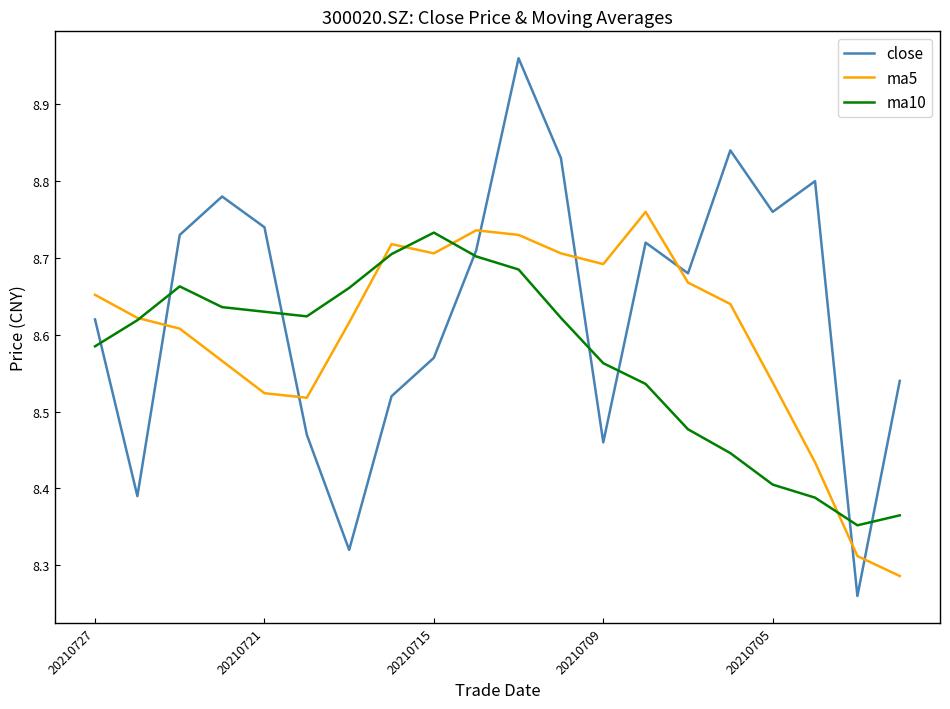

Which series has the largest total across all categories?

close